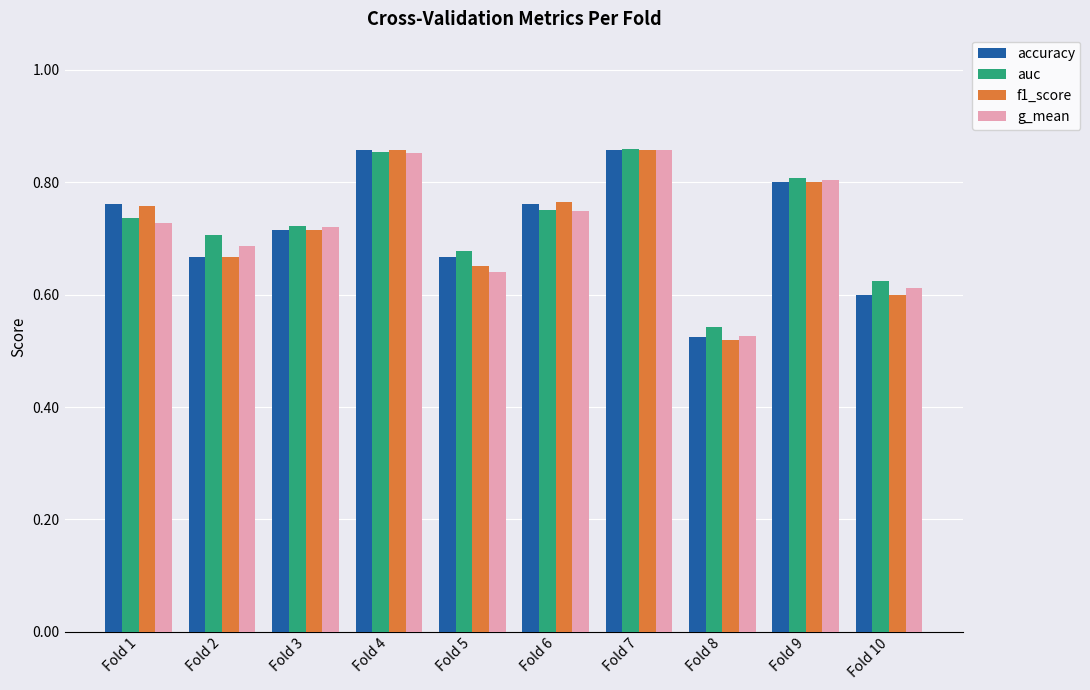

At which label does accuracy reach its minimum?

Fold 8